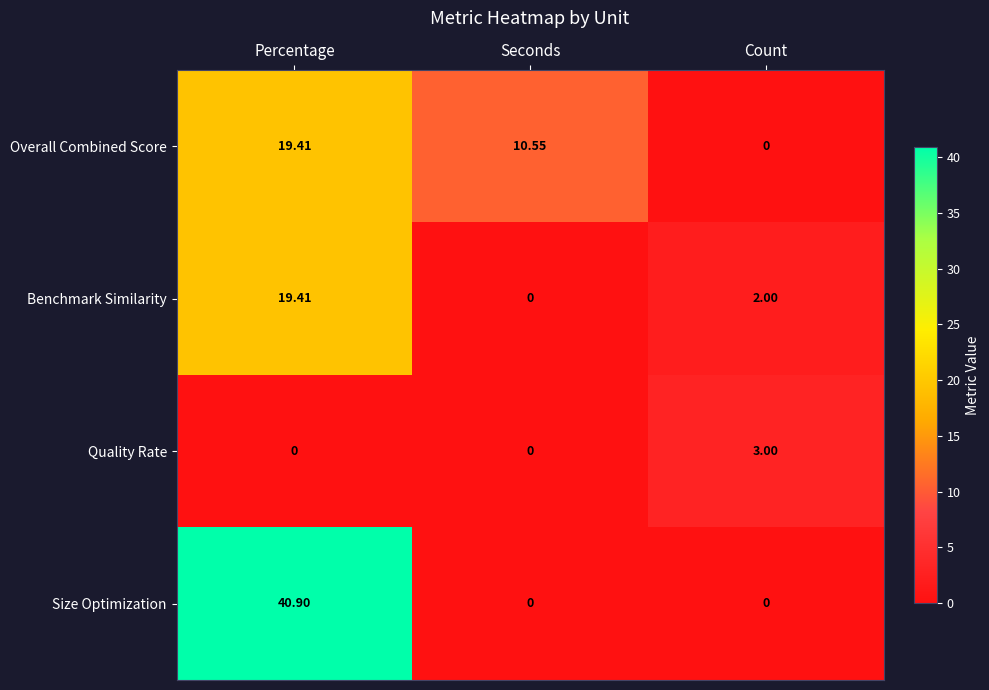

Where is Benchmark Similarity nearest to the value 9?

Count